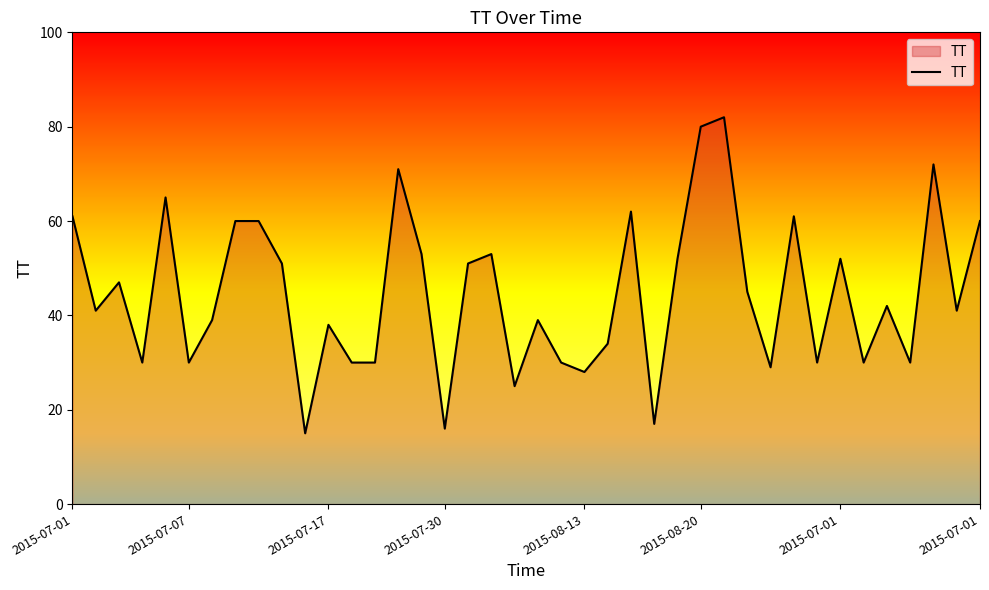

What is the maximum value shown in the chart?

82